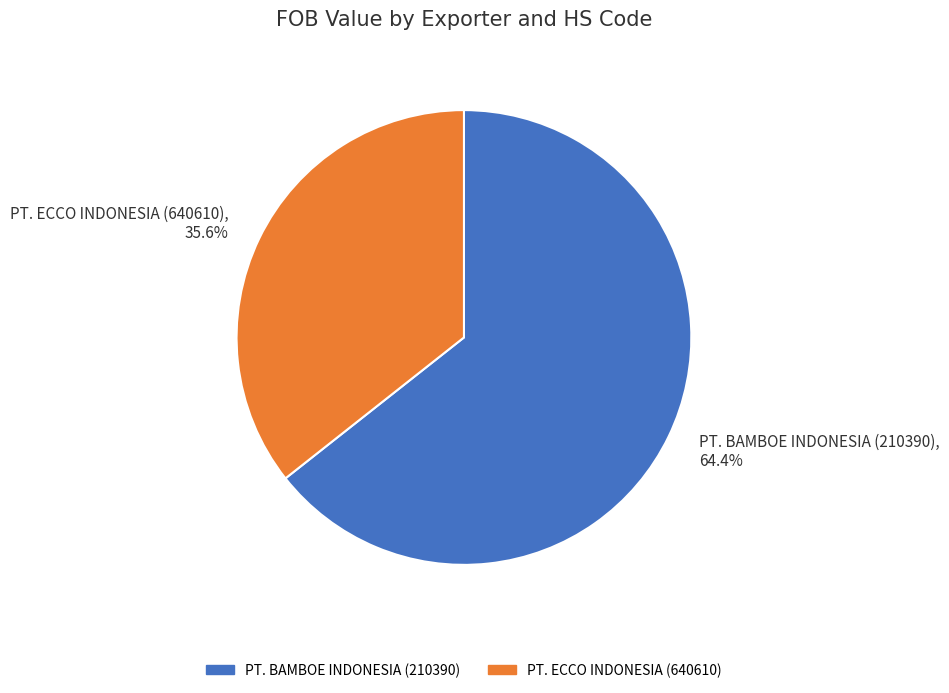

What is the largest slice in the pie chart?

PT. BAMBOE INDONESIA (210390)